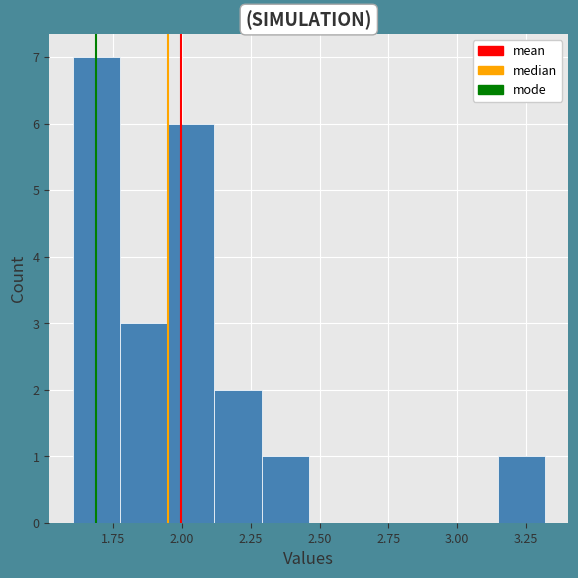

Read against the x-axis, roughly where is the centre of the tallest bar?

1.70